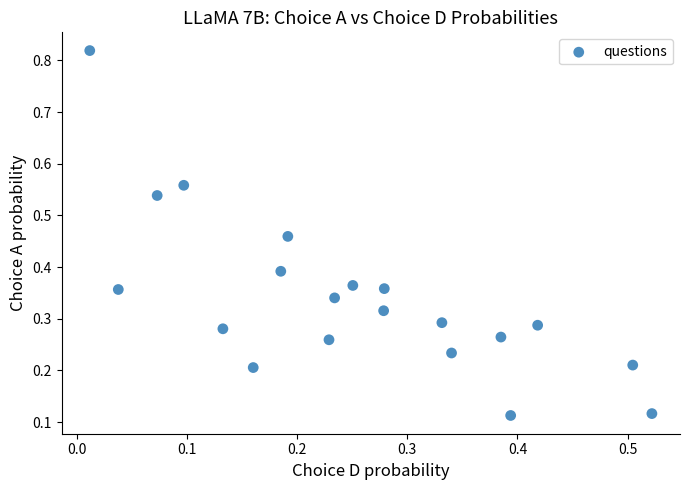

What is the range of Y values (max minus min)?

0.7